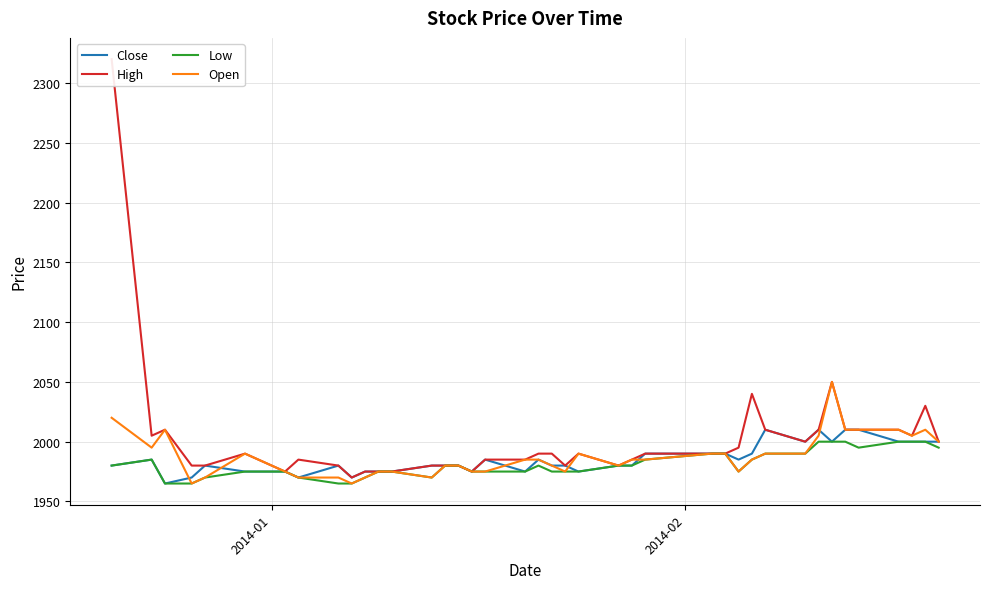

What is the maximum value for Low?

2000